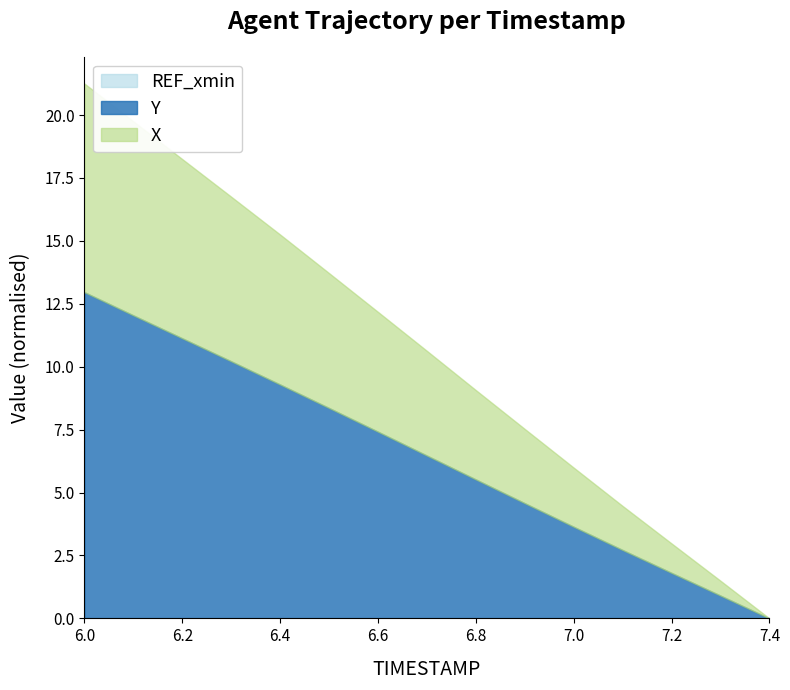

How many lines are shown in the chart?

3